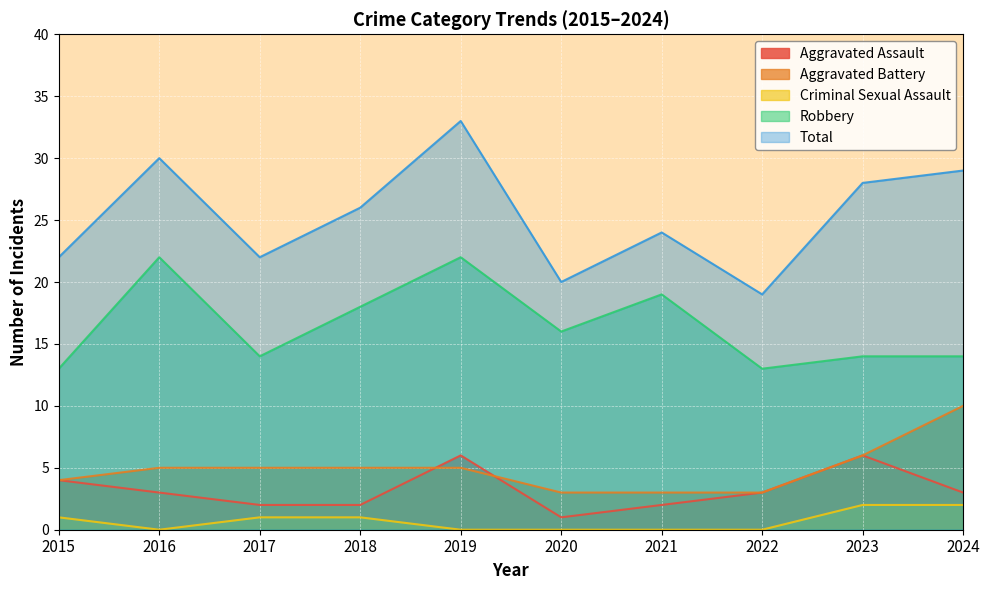

Between 2017 and 2020, which is larger?

2017